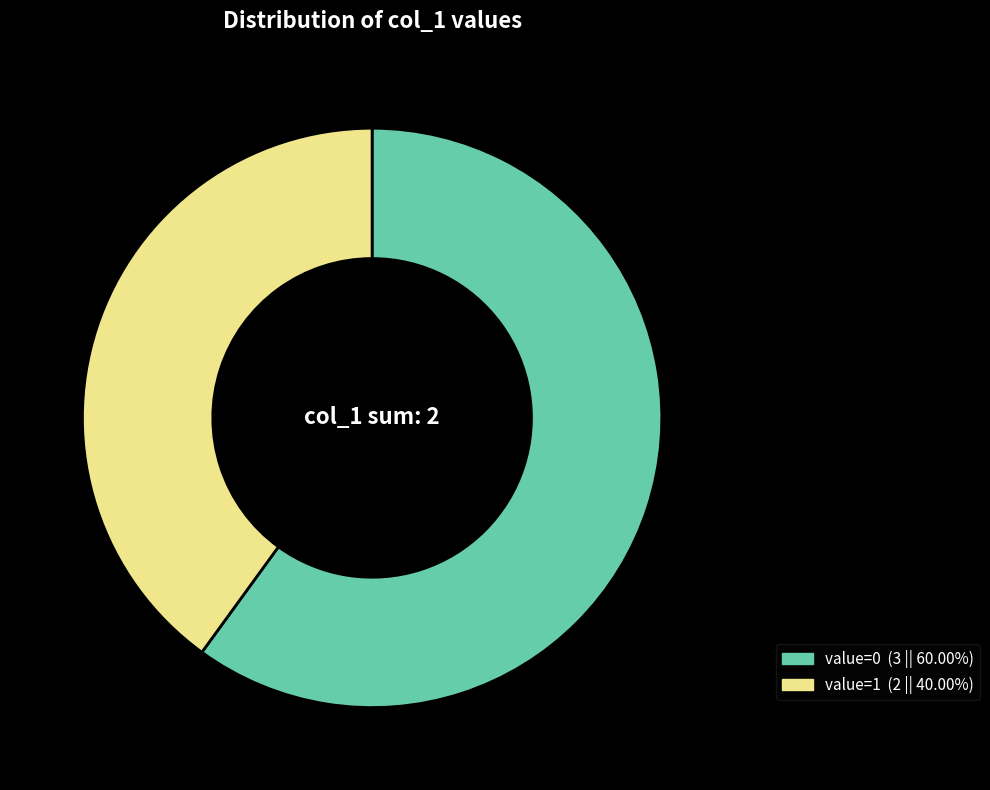

Does any single category account for the majority?

Yes